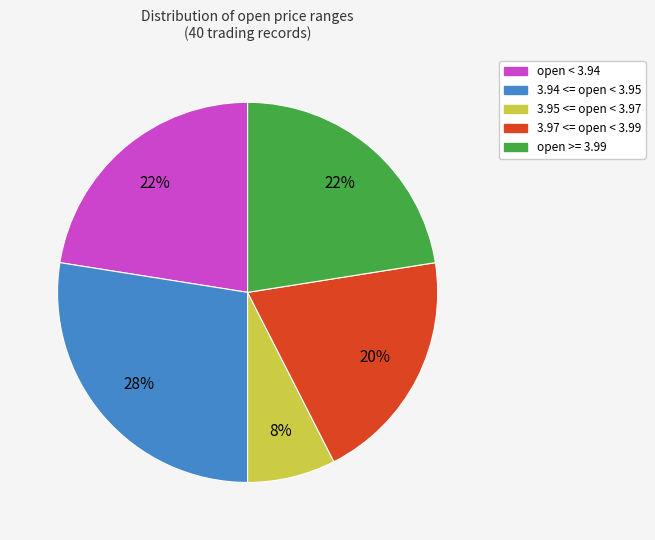

To the nearest percent, what percentage of the pie is 3.95 <= open < 3.97?

8%